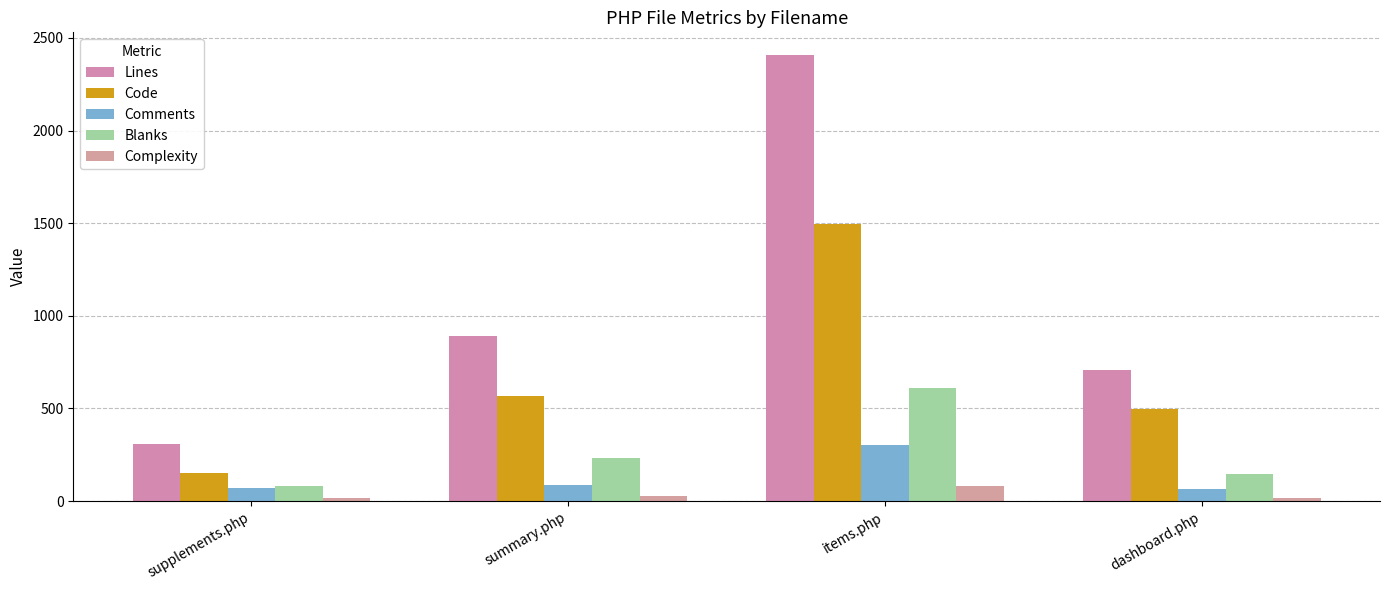

List the labels in order of Comments value, smallest first.

dashboard.php, supplements.php, summary.php, items.php